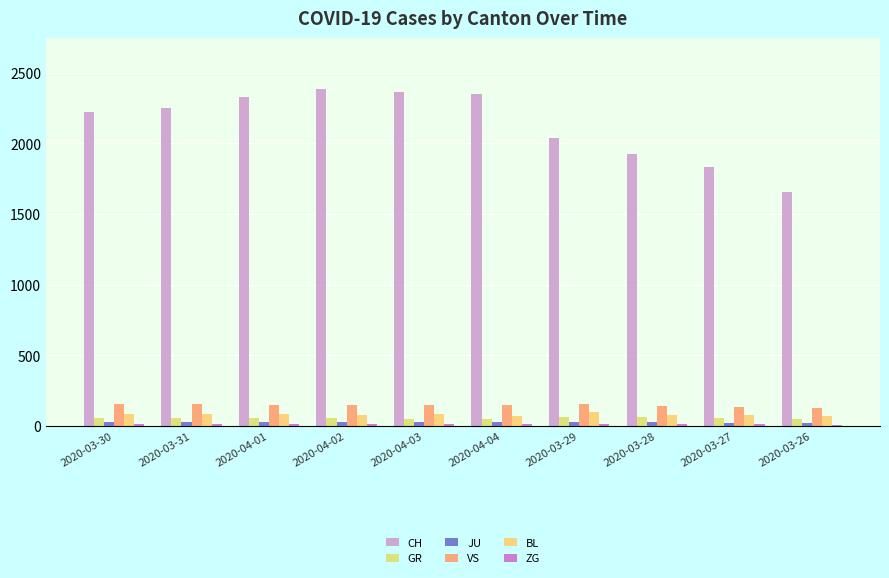

Reading left to right, list all the values displayed in this chart.

CH: 2020-03-30=2222	2020-03-31=2251	2020-04-01=2328	2020-04-02=2387	2020-04-03=2363	2020-04-04=2349	2020-03-29=2038	2020-03-28=1924	2020-03-27=1834	2020-03-26=1654
GR: 2020-03-30=58	2020-03-31=58	2020-04-01=59	2020-04-02=60	2020-04-03=51	2020-04-04=52	2020-03-29=63	2020-03-28=63	2020-03-27=58	2020-03-26=52
JU: 2020-03-30=28	2020-03-31=29	2020-04-01=29	2020-04-02=29	2020-04-03=28	2020-04-04=27	2020-03-29=28	2020-03-28=27	2020-03-27=25	2020-03-26=22
VS: 2020-03-30=154	2020-03-31=153	2020-04-01=147	2020-04-02=147	2020-04-03=147	2020-04-04=150	2020-03-29=153	2020-03-28=143	2020-03-27=138	2020-03-26=129
BL: 2020-03-30=86	2020-03-31=88	2020-04-01=86	2020-04-02=81	2020-04-03=82	2020-04-04=73	2020-03-29=99	2020-03-28=75	2020-03-27=79	2020-03-26=68
ZG: 2020-03-30=13	2020-03-31=14	2020-04-01=13	2020-04-02=14	2020-04-03=15	2020-04-04=14	2020-03-29=12	2020-03-28=12	2020-03-27=12	2020-03-26=10